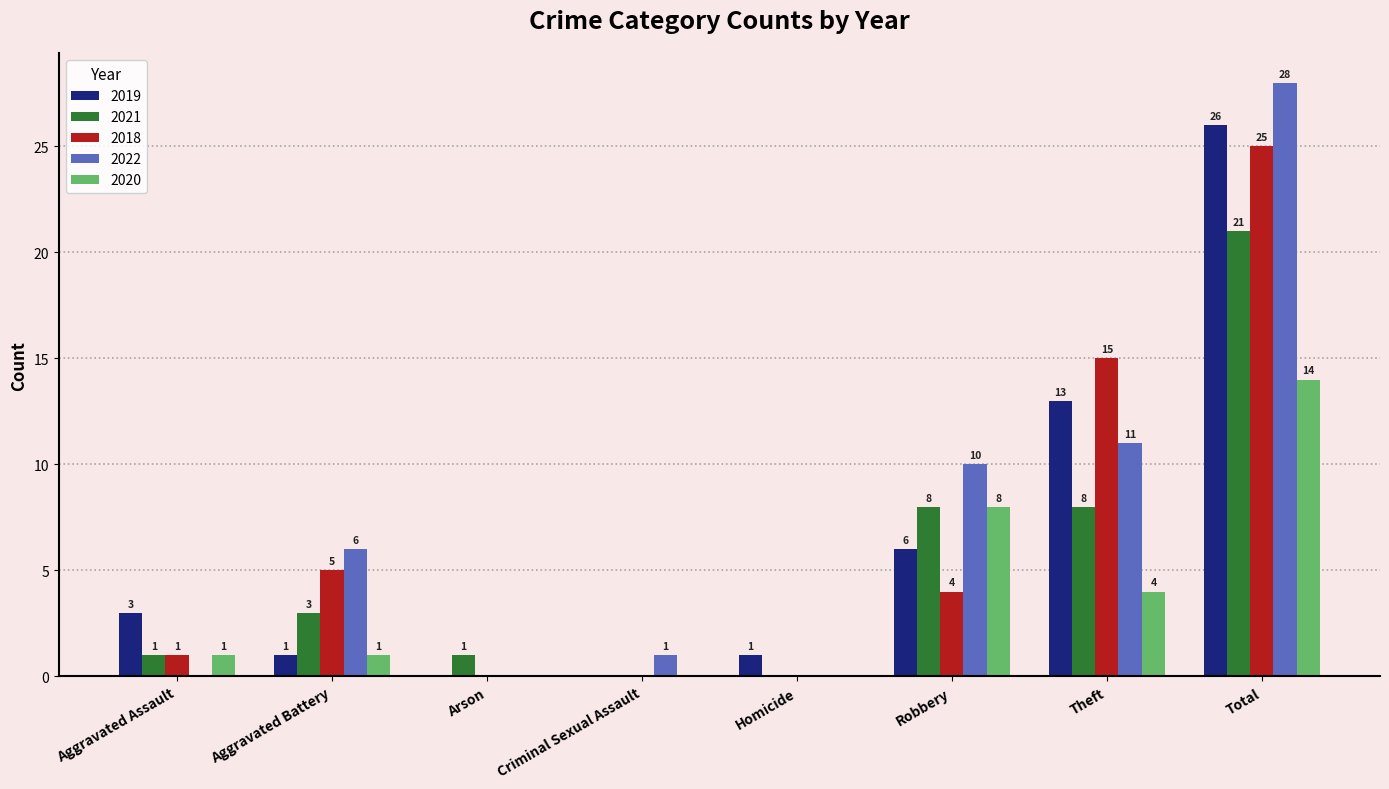

What is the sum of all 2022 values?

56